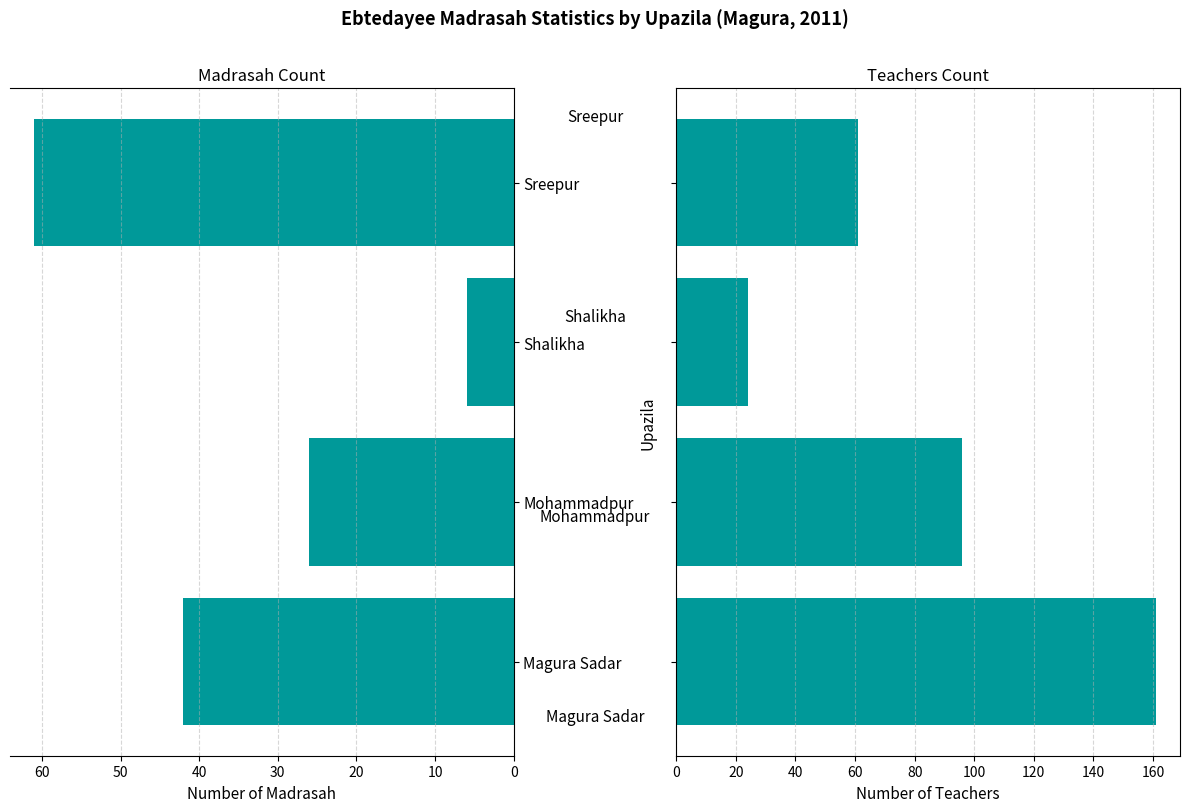

Is the value of Number of madrasah at Sreepur greater than the value of Number of teacher Total at Mohammadpur?

No